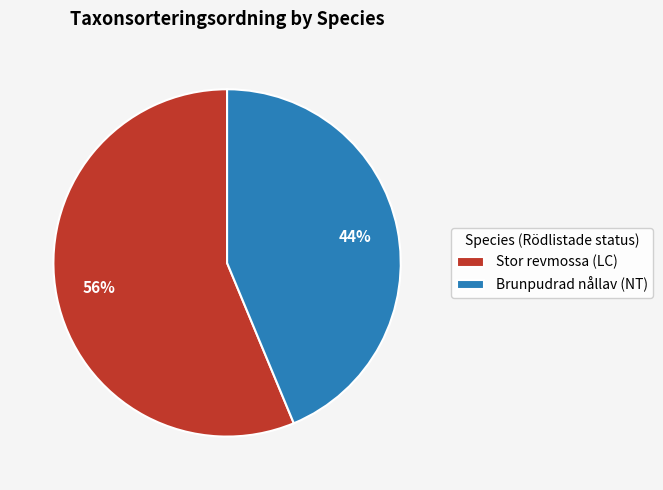

Do Brunpudrad nållav (NT) and Stor revmossa (LC) together represent more than half of the pie?

Yes